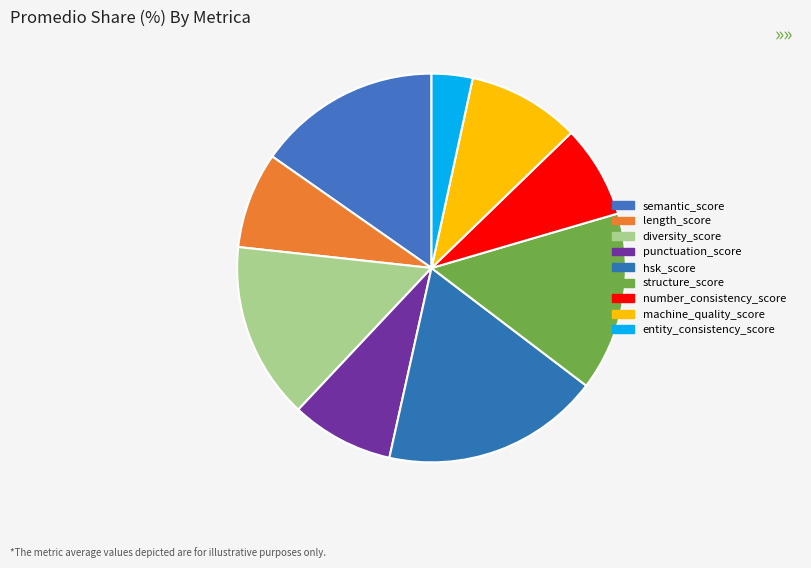

Which has a higher value, number_consistency_score or diversity_score?

diversity_score